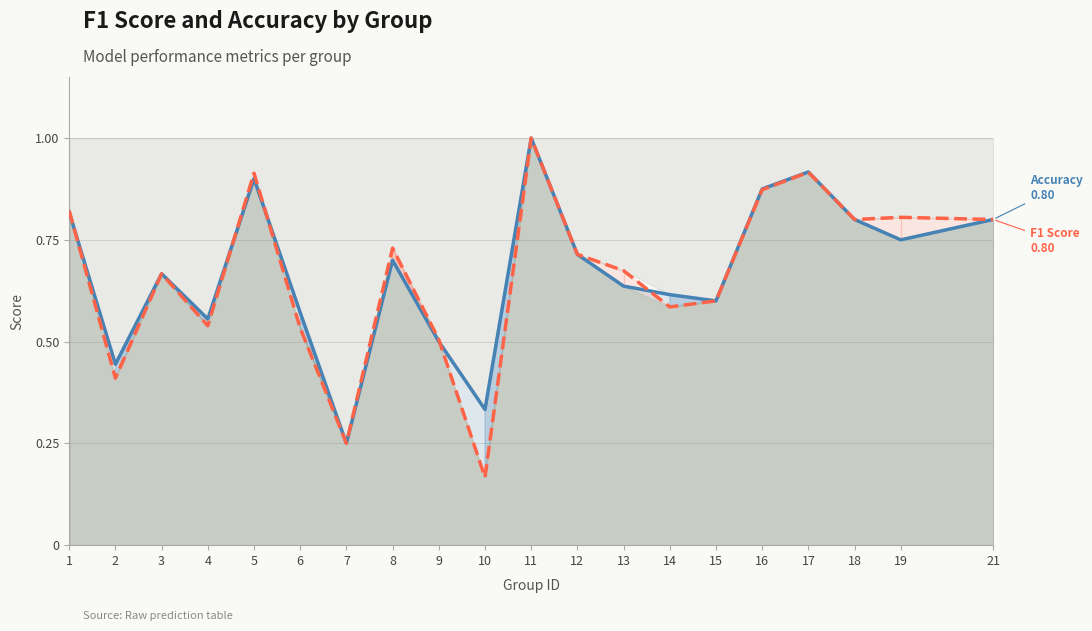

True or false: F1 Score has a value of 0.2 at 7.

False